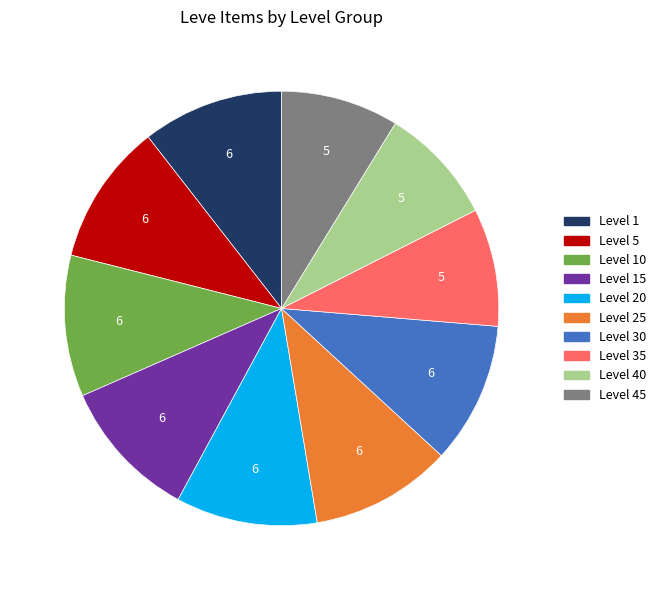

Which category accounts for the majority?

Bronze Hatchet